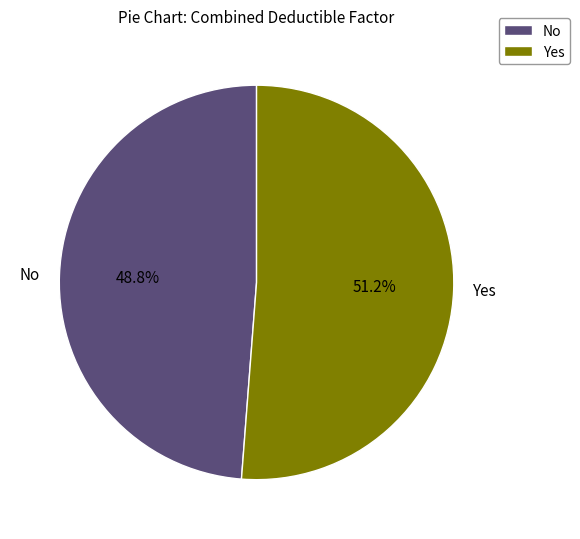

Between No and Yes, which is larger?

Yes